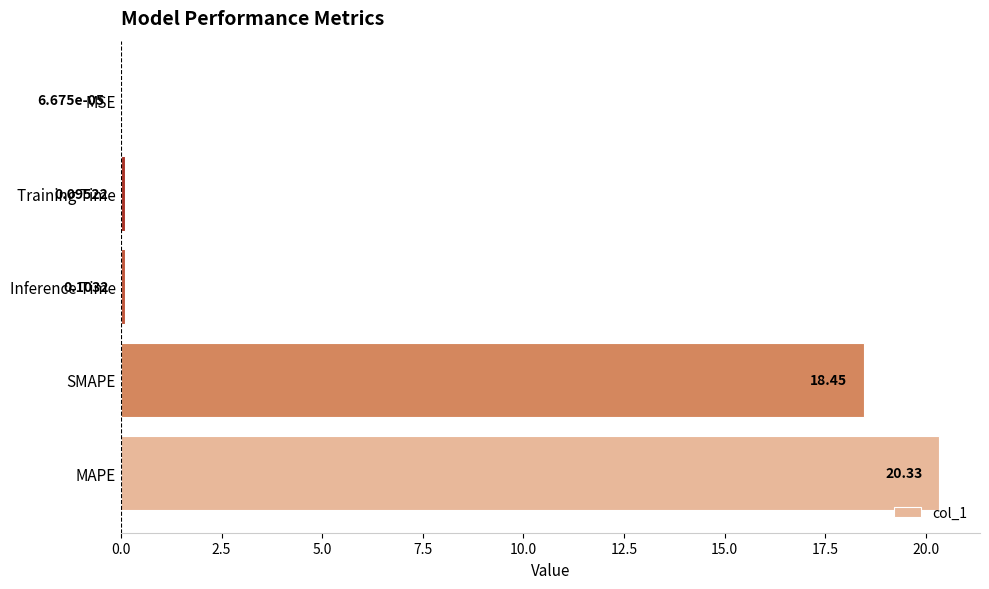

Which has a higher value, Training Time or MSE?

Training Time